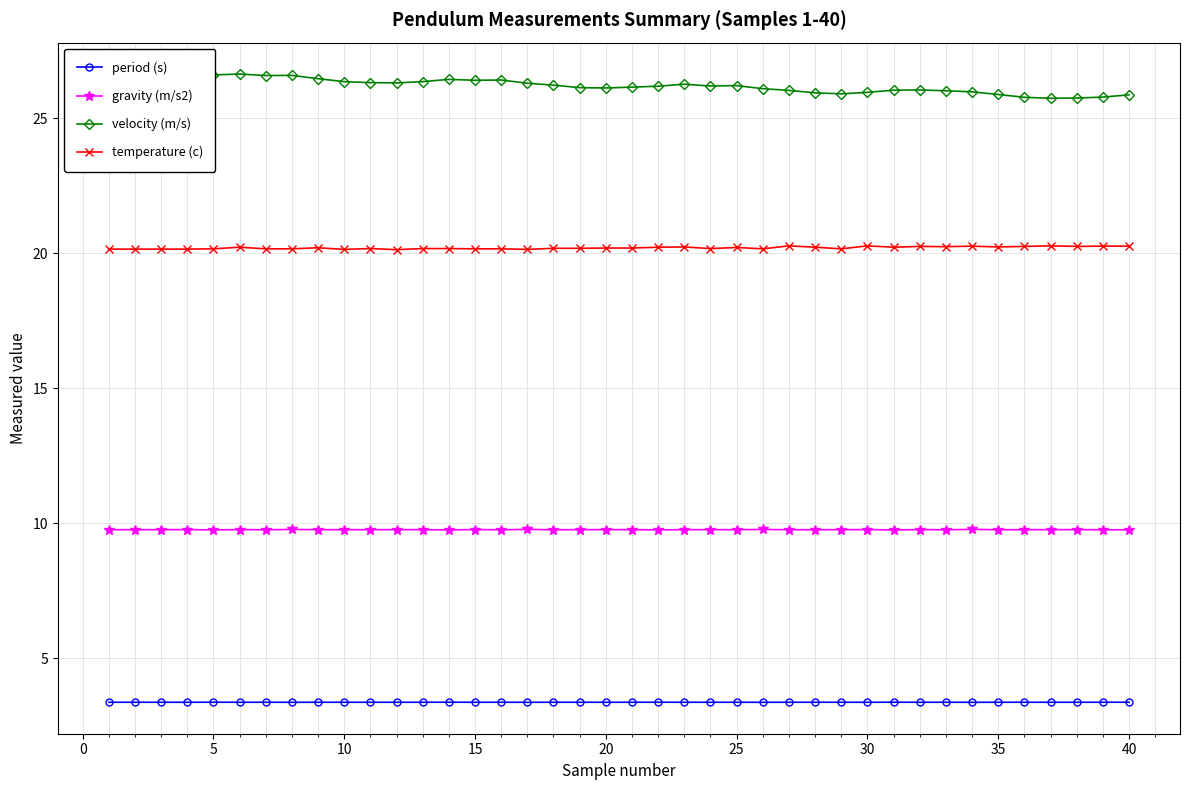

Which series has the largest total across all categories?

velocity (m/s)